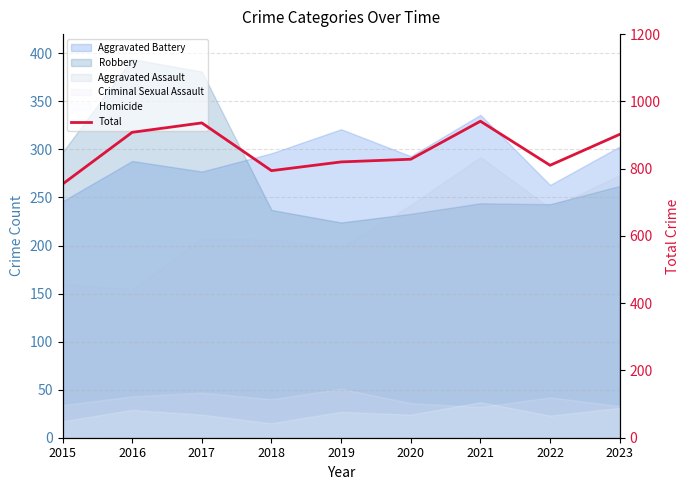

How many values exceed 828?

4